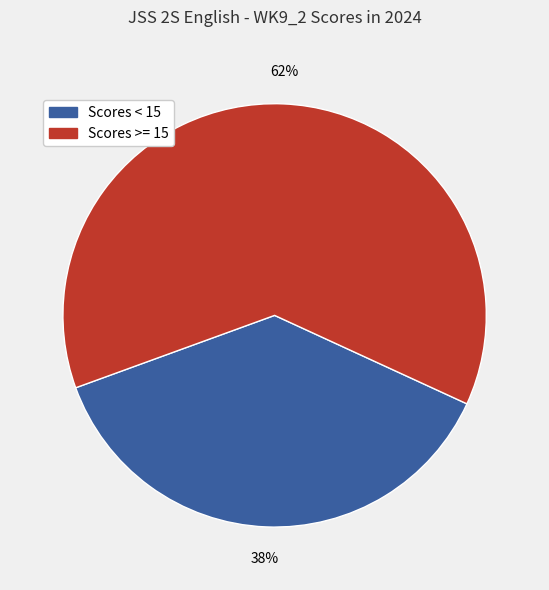

Is there any slice that represents more than half of the pie?

Yes